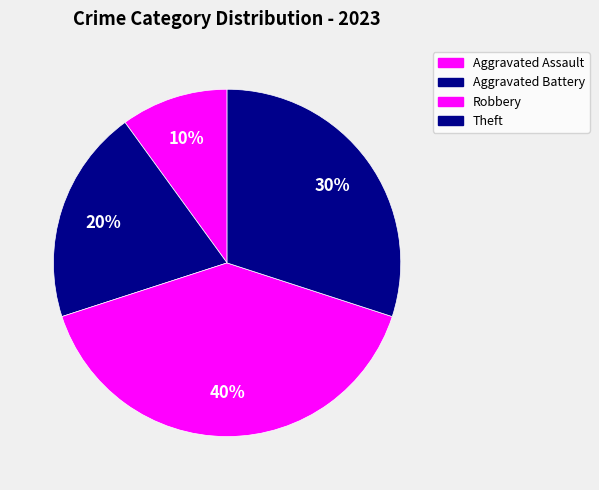

Does Theft account for over 50% of the chart?

No